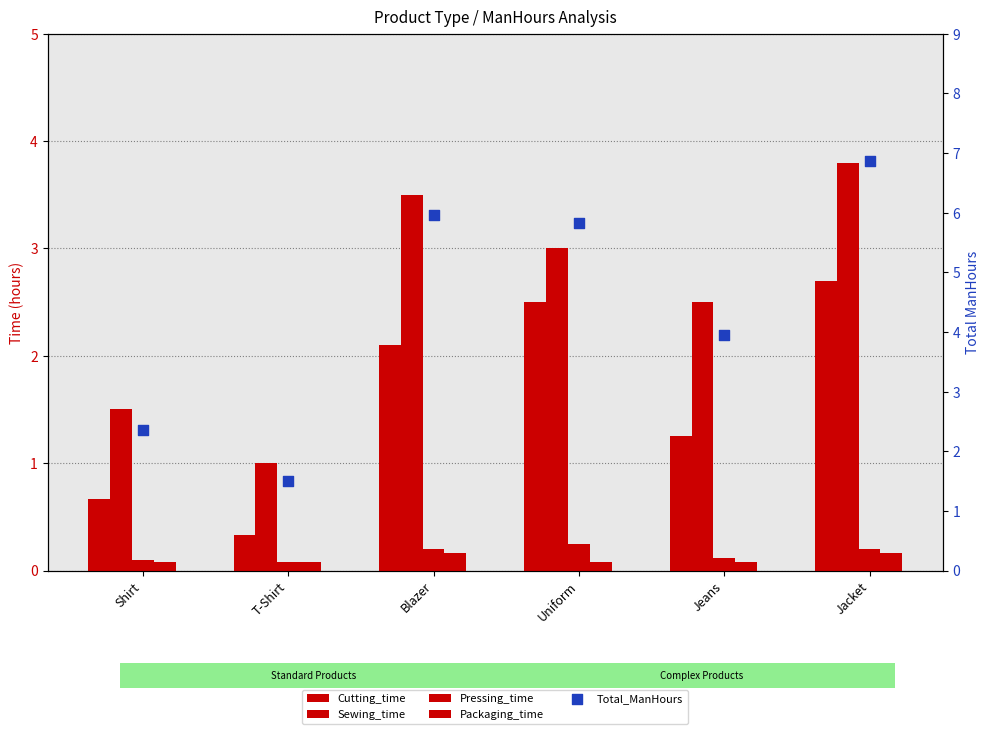

What is the total value across all series at T-Shirt?

3.0